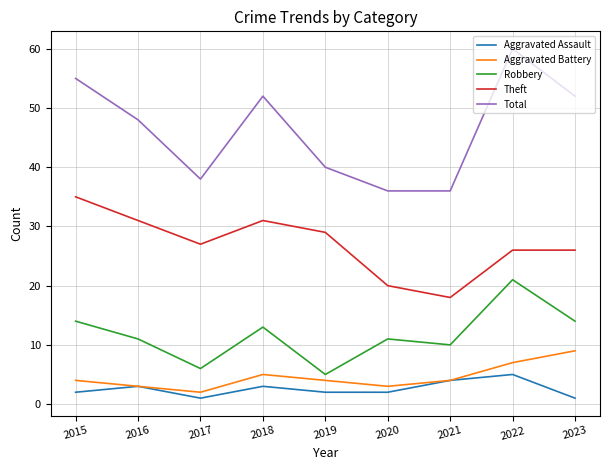

Count the Aggravated Assault values in the range 2 to 3.

5